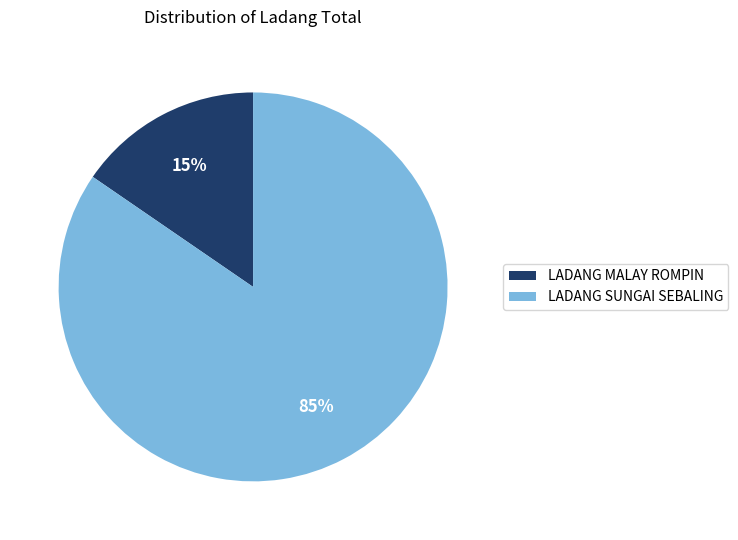

Which slice is the smallest?

LADANG MALAY ROMPIN